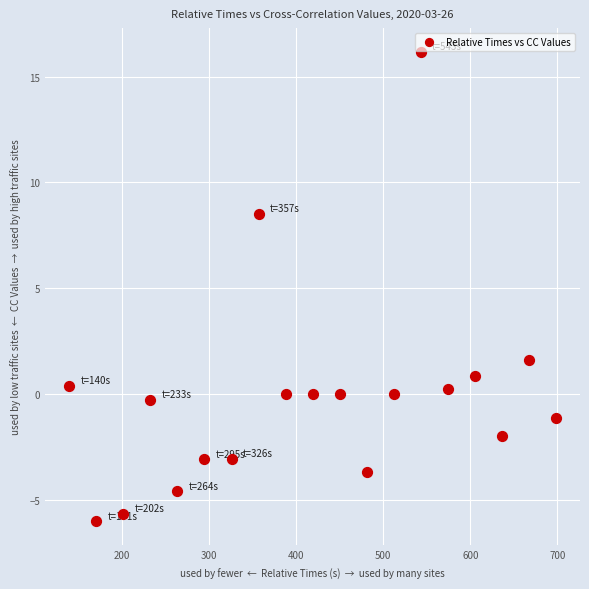

What is the range of X values (max minus min)?

558.0